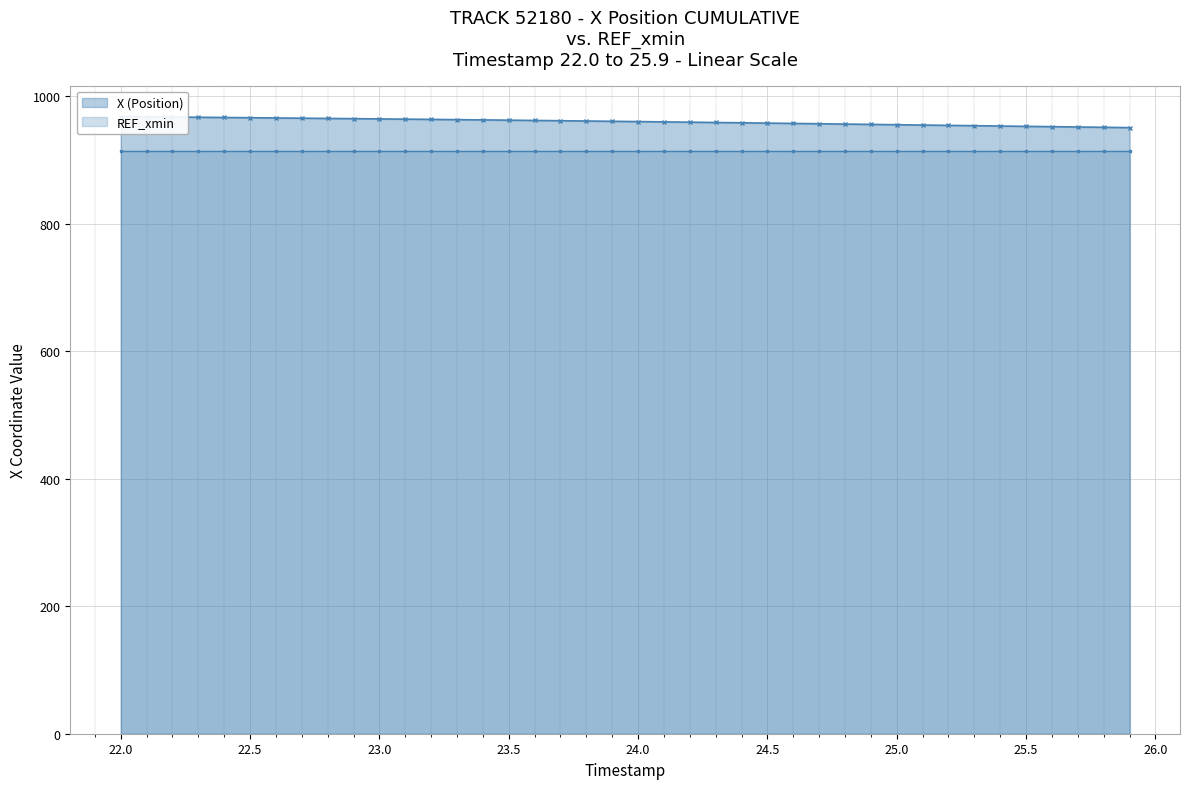

What is the difference between the maximum and second lowest values?

16.9